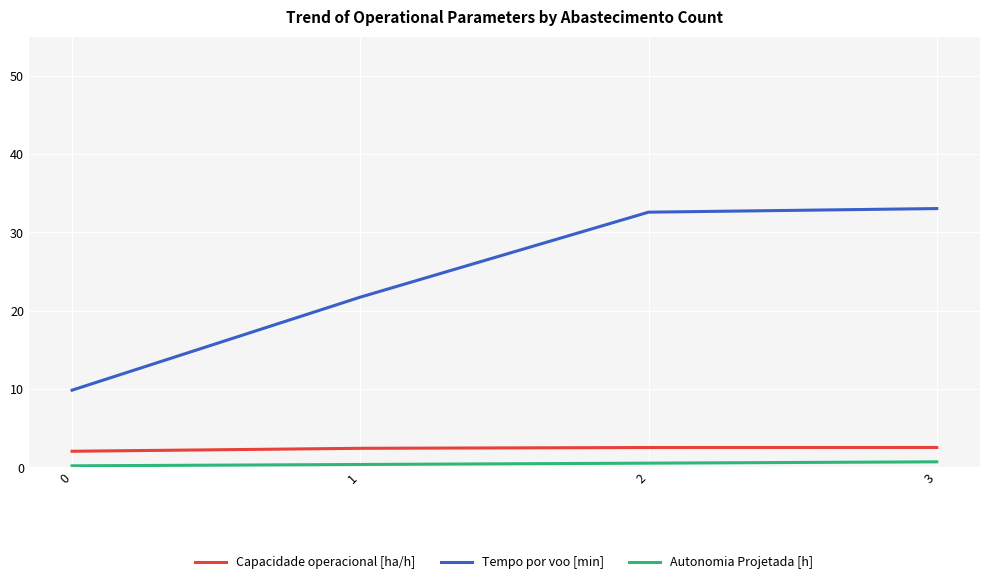

Which series has the largest total across all categories?

Tempo por voo [min]